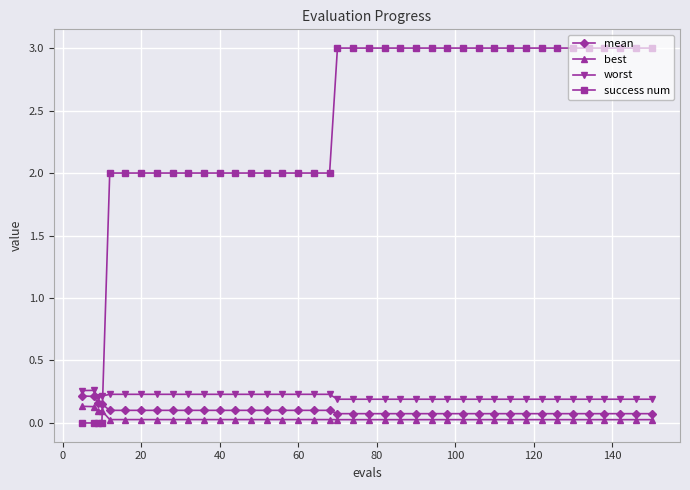

Which series has the widest spread of values?

success num